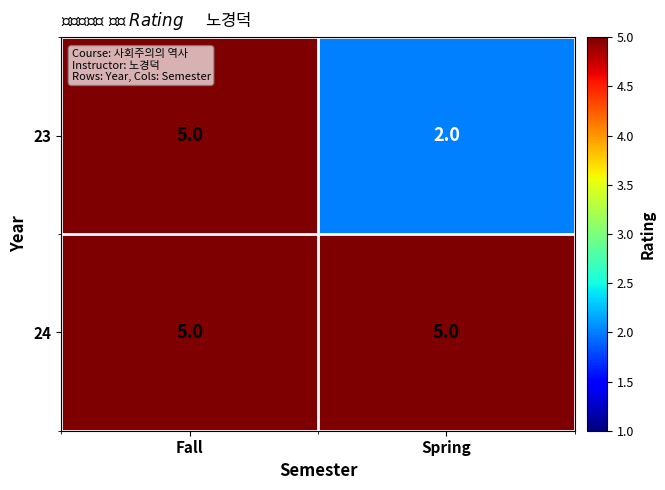

Reading right to left, transcribe all the data shown in this chart.

23: Spring=2	Fall=5
24: Spring=5	Fall=5